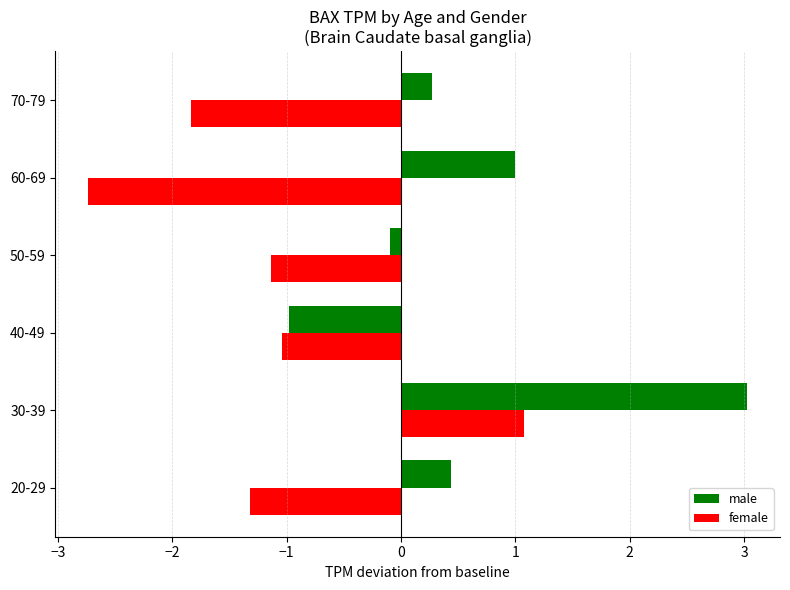

Rank the categories by male value from lowest to highest.

40-49, 50-59, 70-79, 20-29, 60-69, 30-39